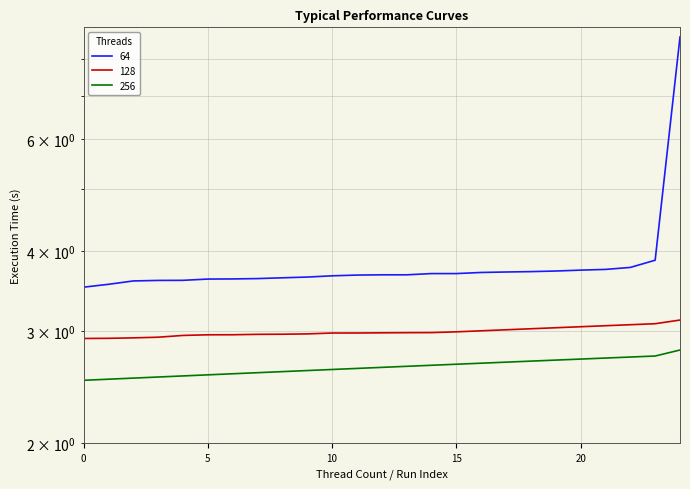

Rank the categories by 256 value from highest to lowest.

24, 23, 22, 21, 20, 19, 18, 17, 16, 15, 14, 13, 12, 11, 10, 9, 8, 7, 6, 5, 4, 3, 2, 1, 0